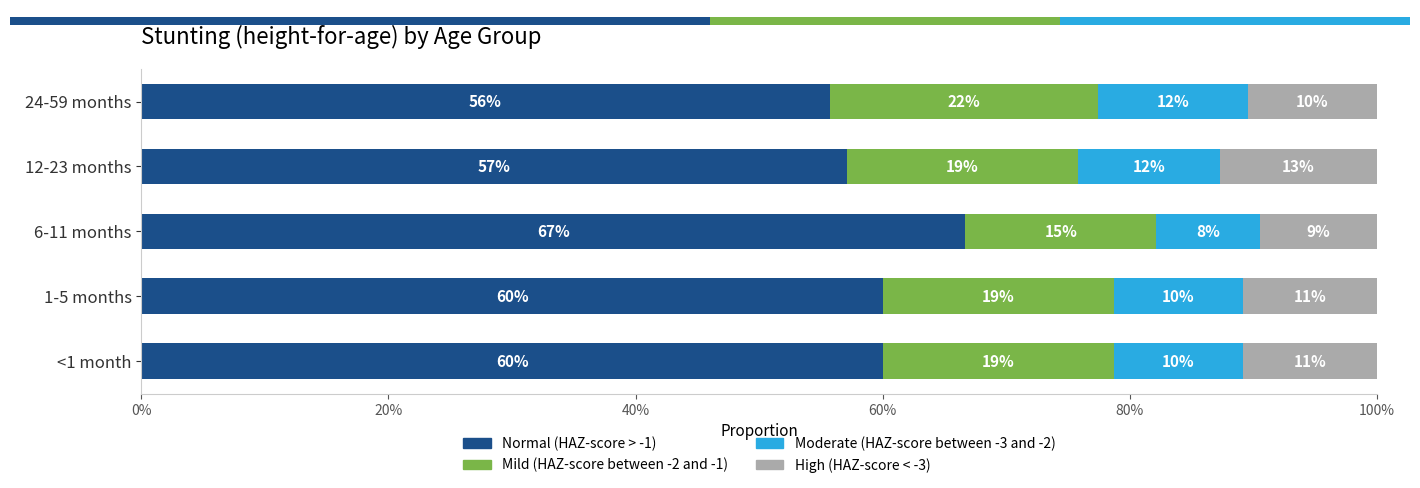

What are all the series names shown in the legend?

Normal (HAZ-score > -1), Mild (HAZ-score between -2 and -1), Moderate (HAZ-score between -3 and -2), High (HAZ-score < -3)